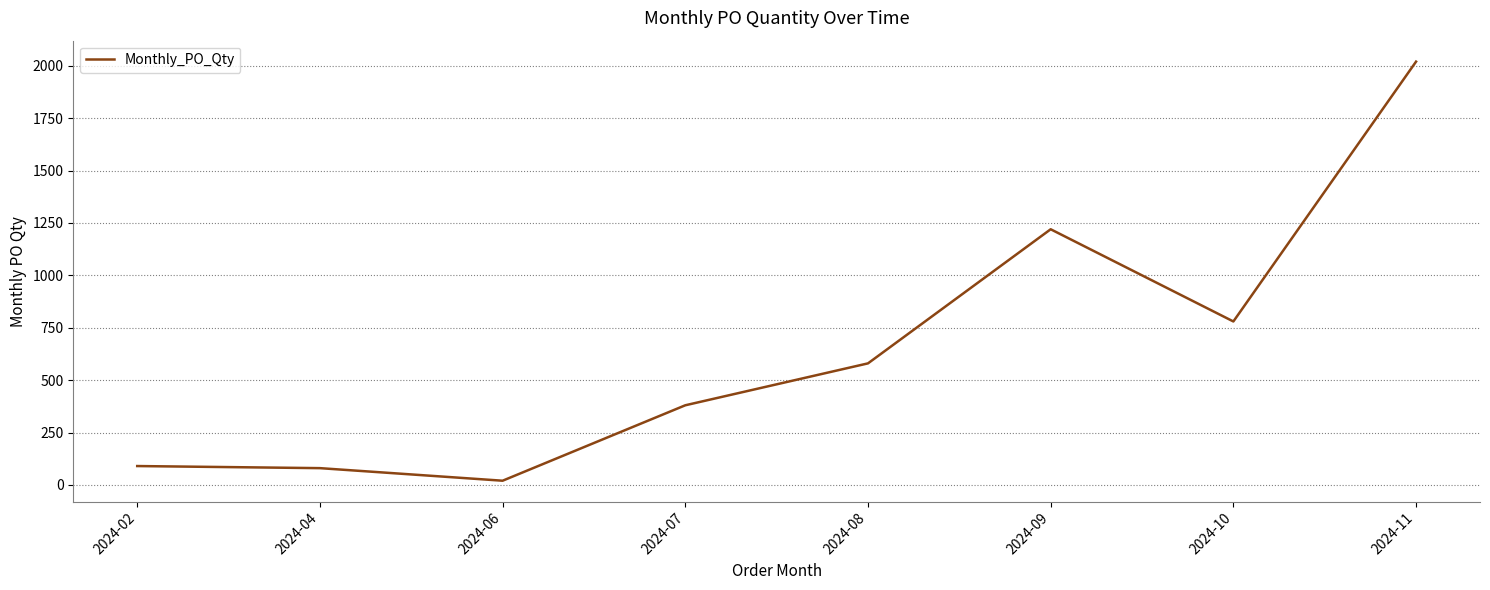

Is it true that the value at 2024-08 is 945?

False